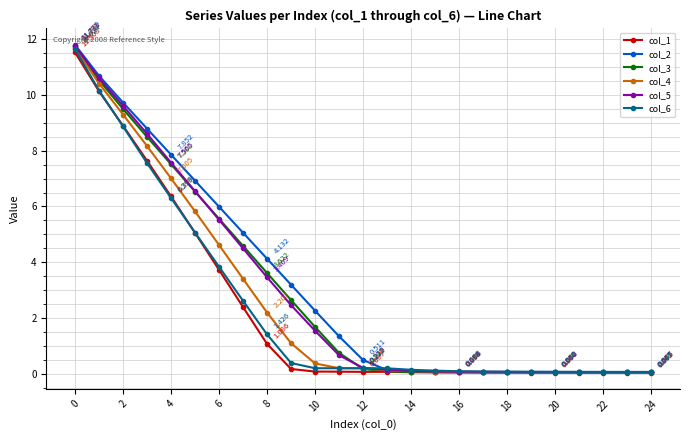

What is the difference between the maximum and minimum values in the col_2 series?

11.7